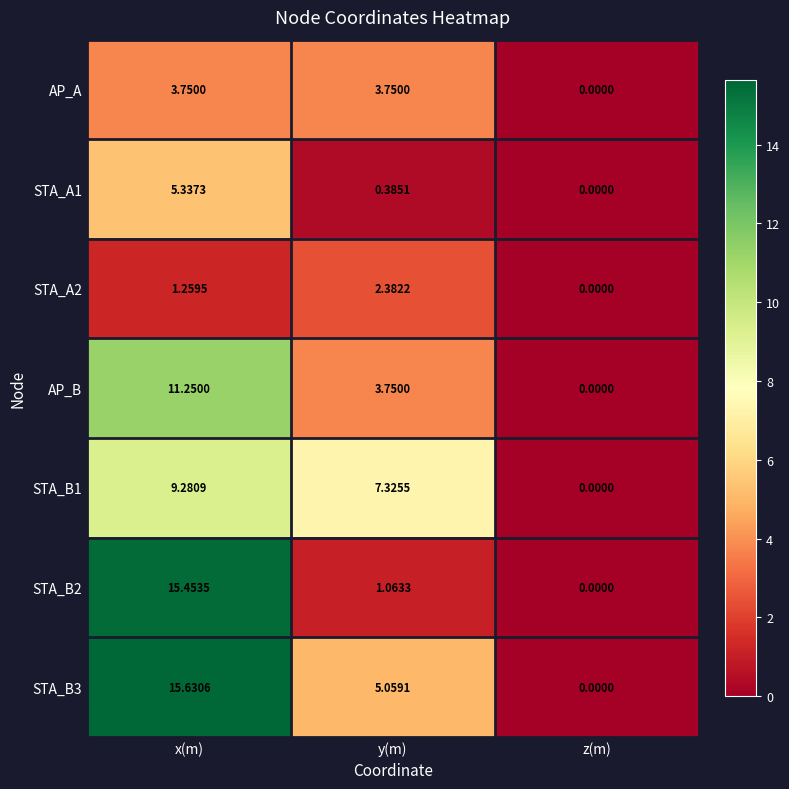

Rank the series by their maximum value, from lowest to highest.

STA_A2, AP_A, STA_A1, STA_B1, AP_B, STA_B2, STA_B3